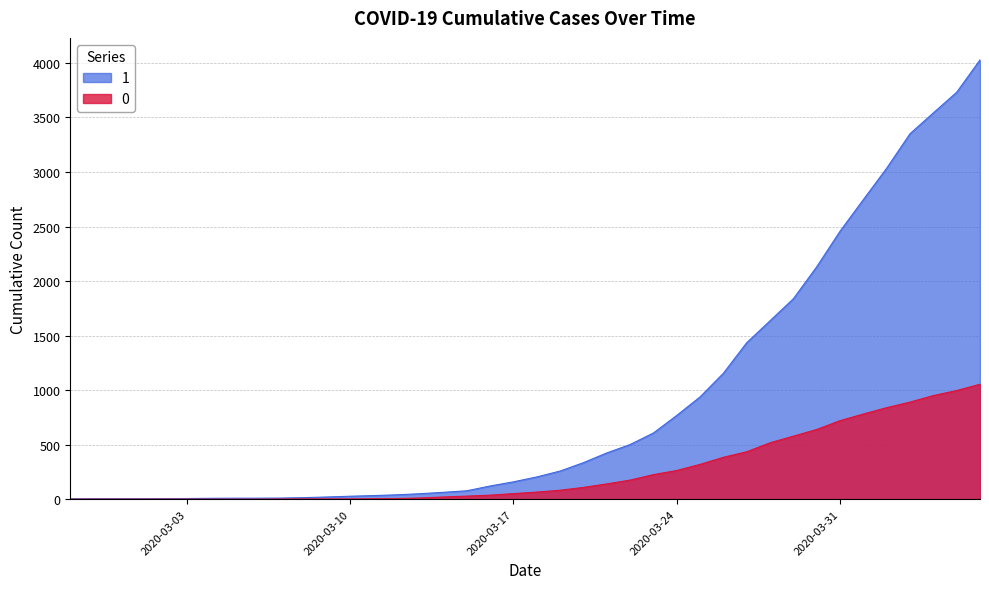

True or false: 1 and 0 intersect in this chart.

False